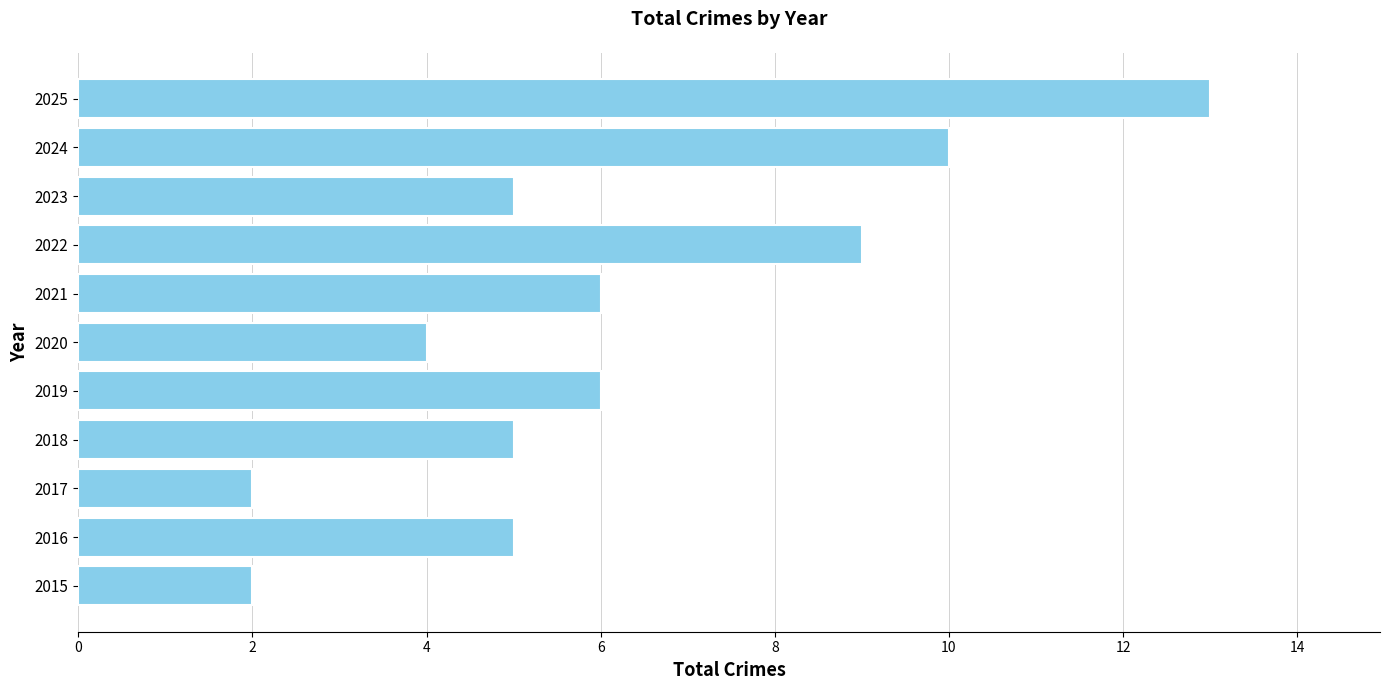

The value at 2023 is 2. True or false?

False